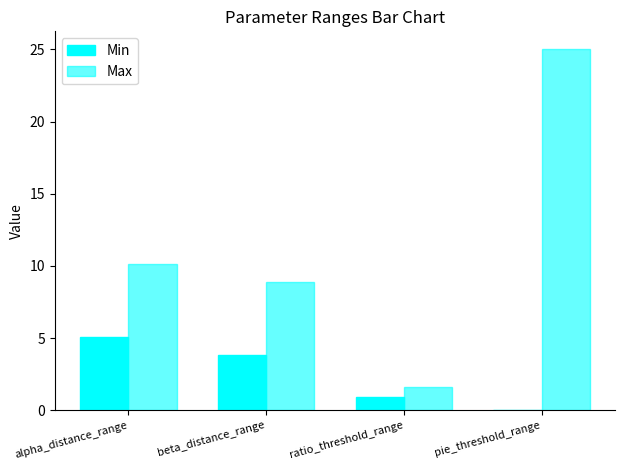

What is the label of the 4th bar from the right?

alpha_distance_range